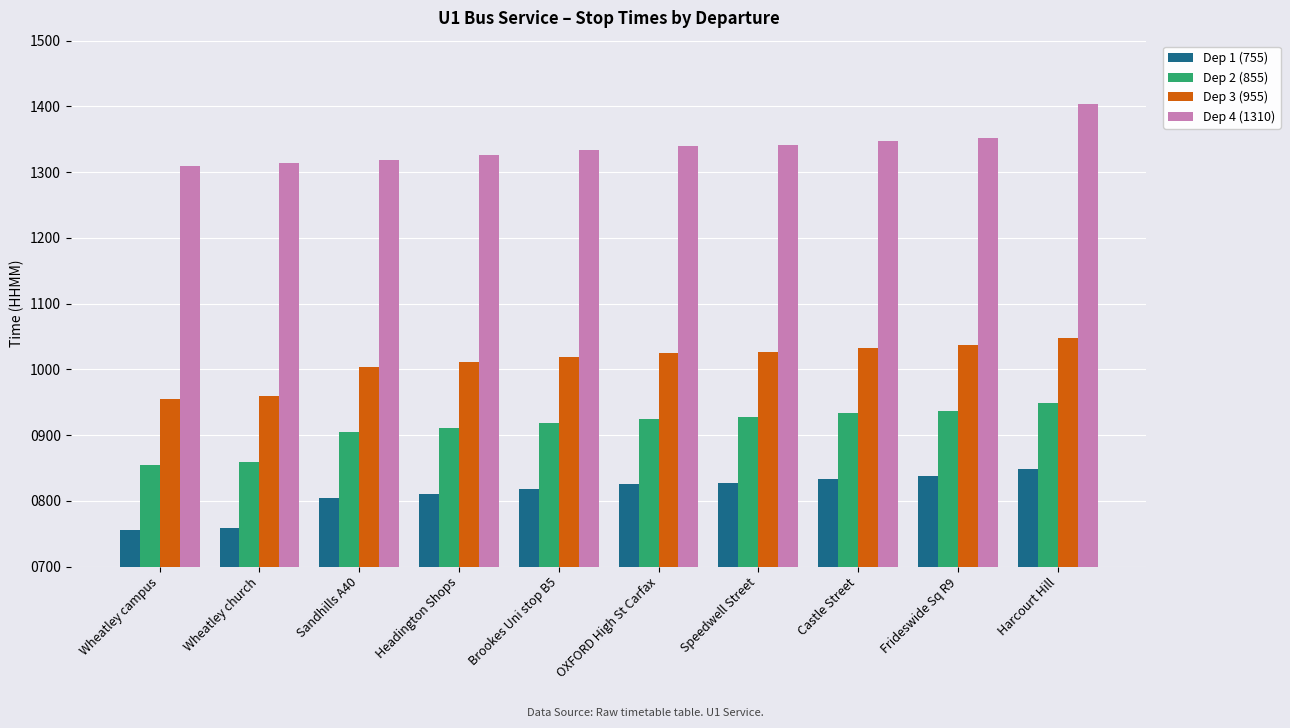

The Dep 2 (855) series shows 933 at Castle Street. True or false?

True